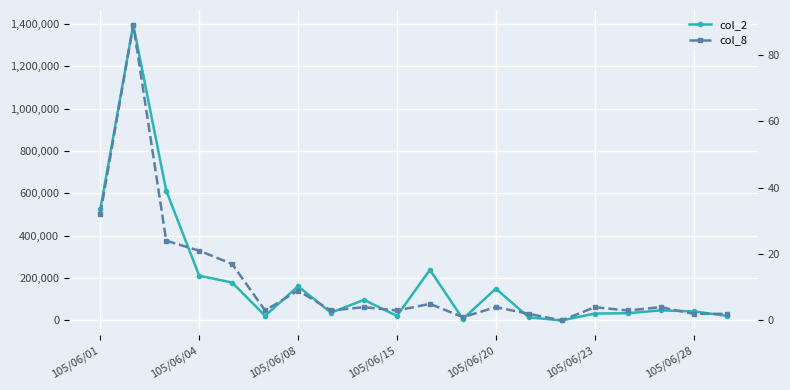

In col_8, how many points are lower than both neighbors (excluding endpoints)?

6